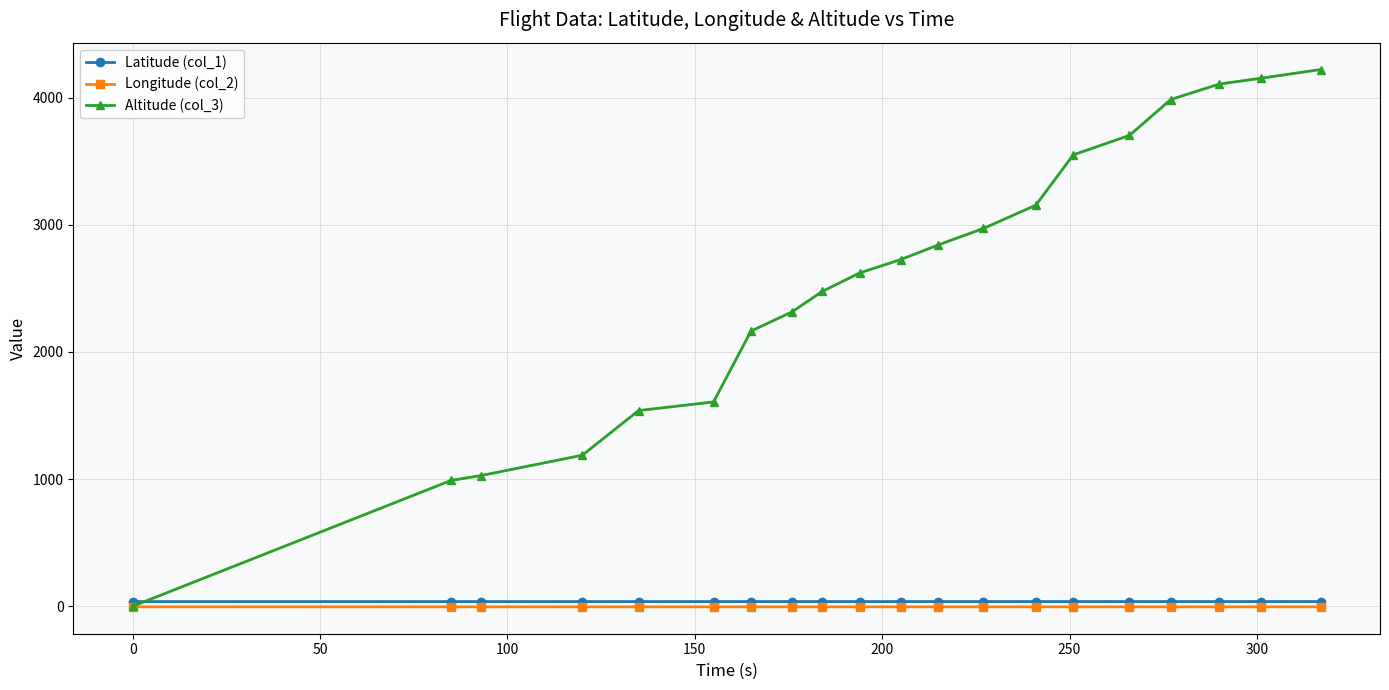

What is the maximum value shown in the chart?

4221.0